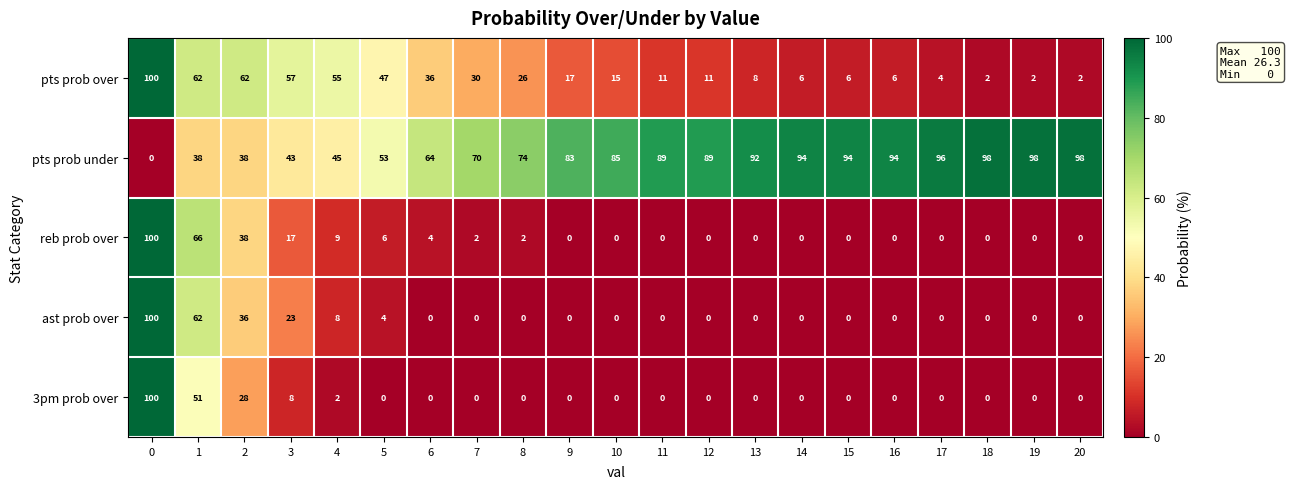

The value of ast prob over at 7 is -61. True or false?

False